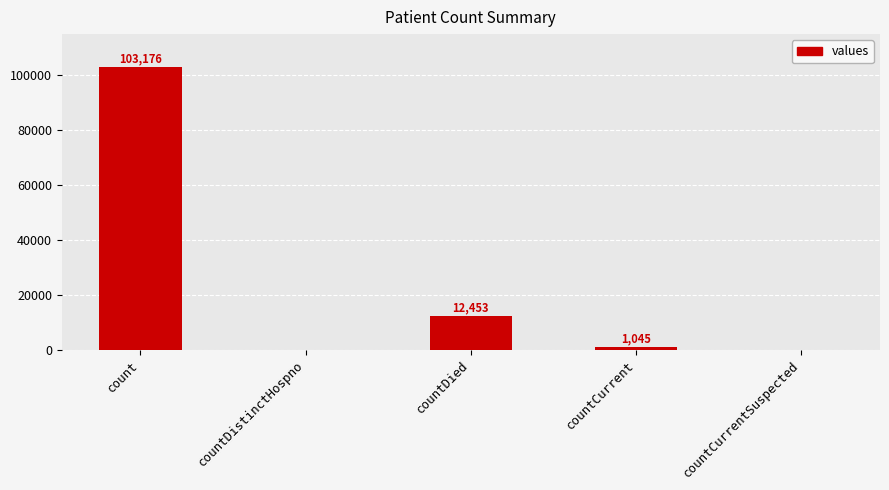

The value at countDistinctHospno is 0. True or false?

True